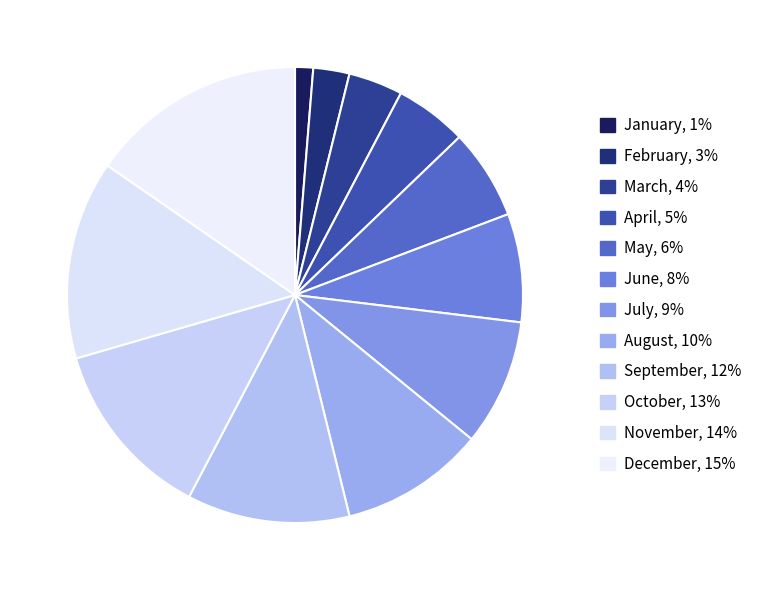

How many slices are in this pie chart?

12